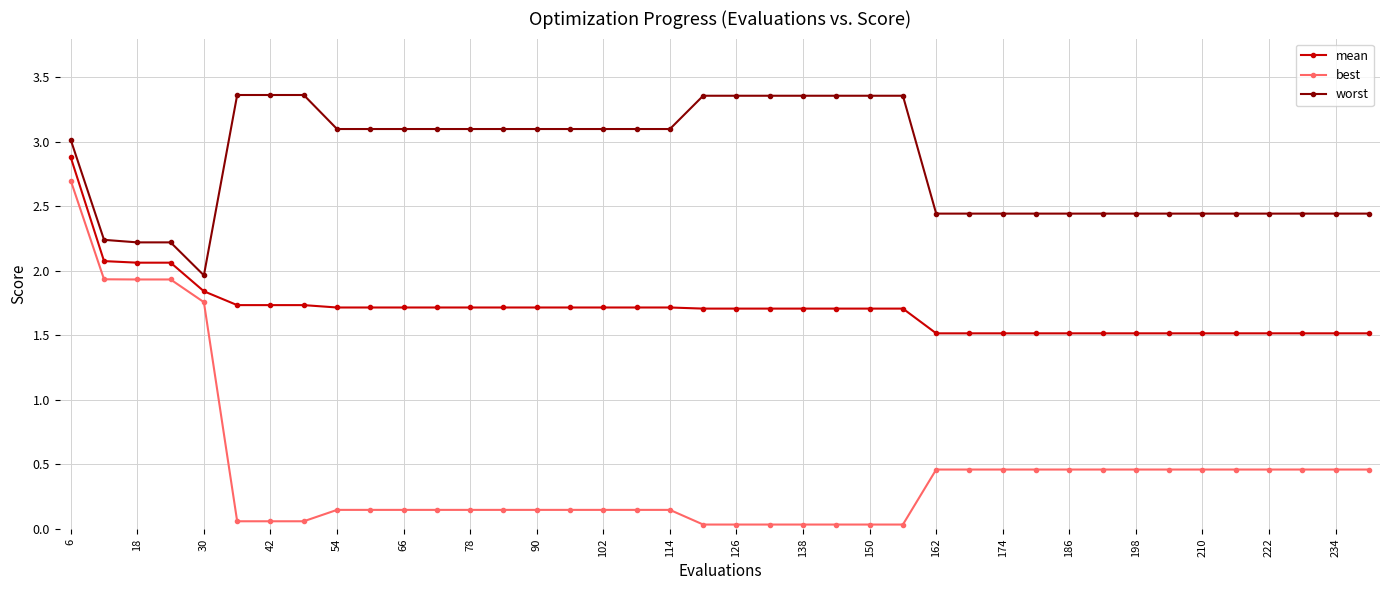

What is the value of the mean point at the 31st from the left?

1.5